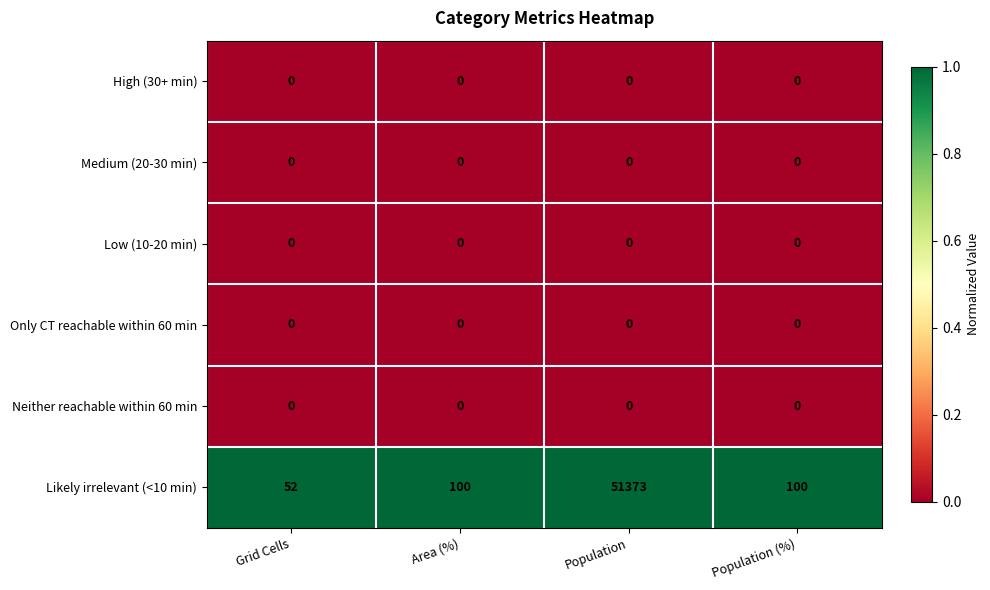

Is the value of High (30+ min) at Grid Cells greater than the value of Likely irrelevant (<10 min) at Area (%)?

No